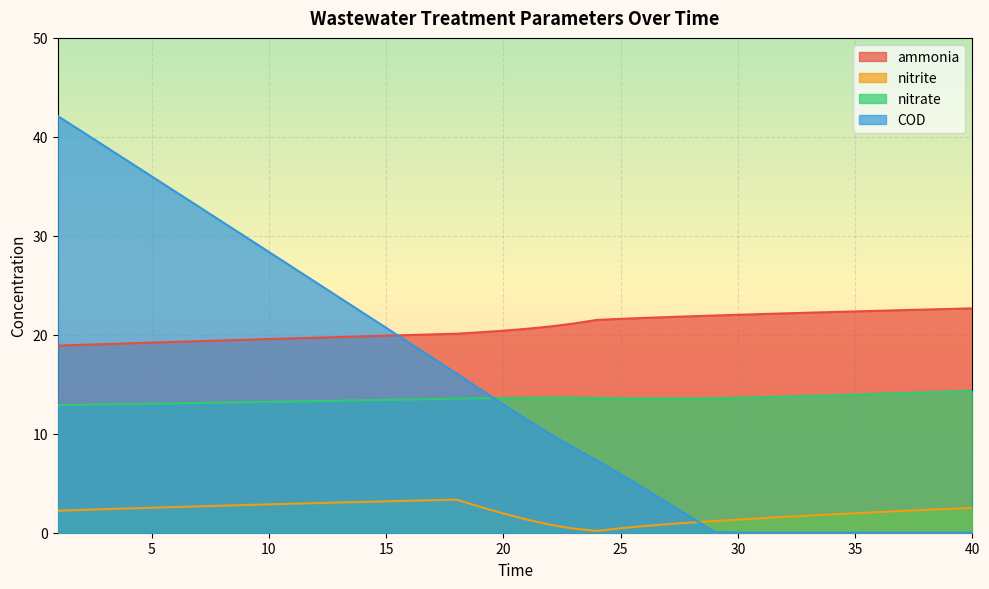

Rank the series by their maximum value, from lowest to highest.

nitrite, nitrate, ammonia, COD